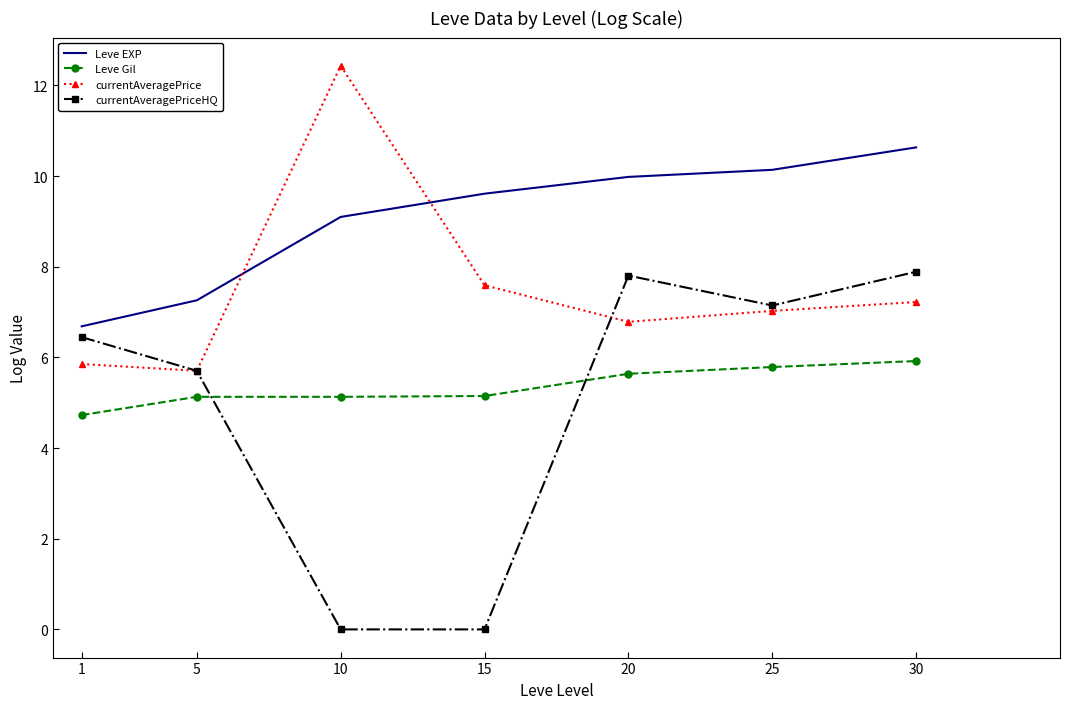

Which series has the widest spread of values?

currentAveragePriceHQ